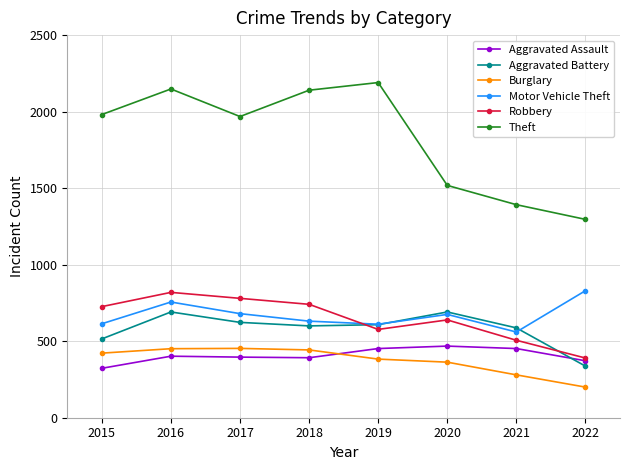

Which category has the lowest value across all series?

2022